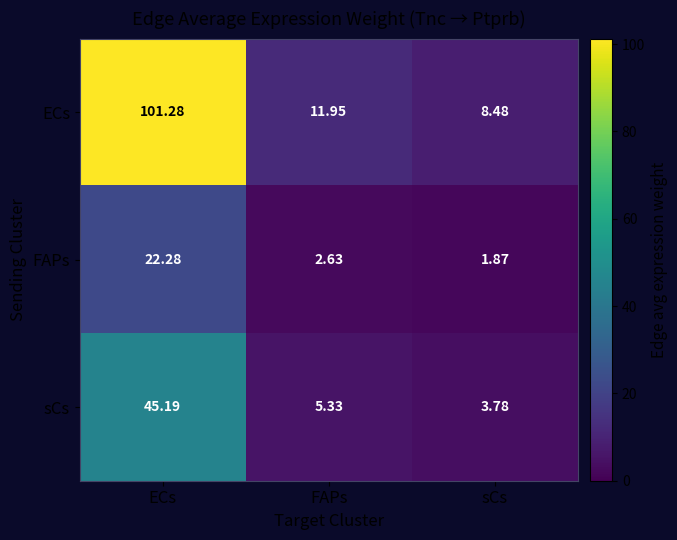

What is the spread (max minus min) of values at sCs?

6.6